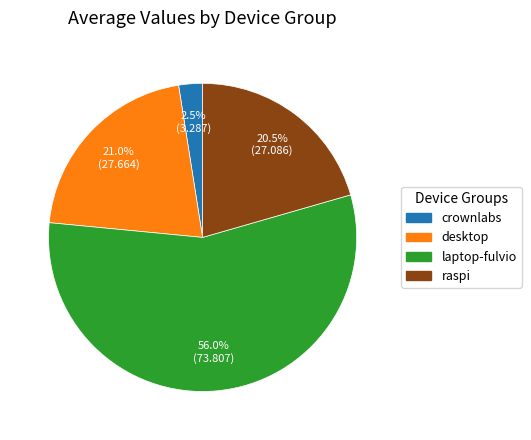

Which category has the biggest portion of the pie?

laptop-fulvio